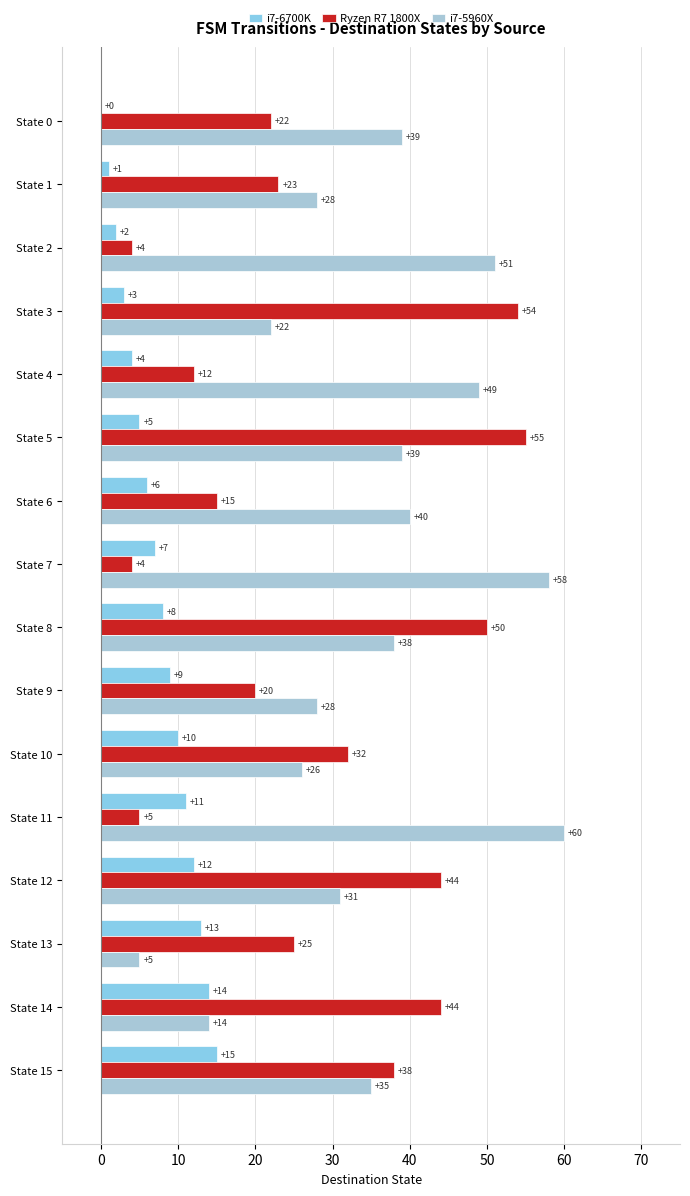

Which series has the largest total across all categories?

i7-5960X